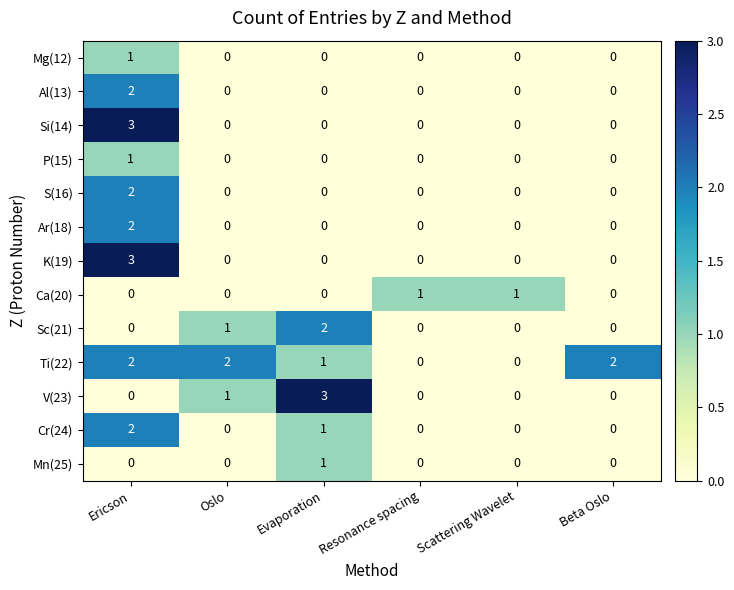

Count the Mn(25) values in the range 0 to 1.

6